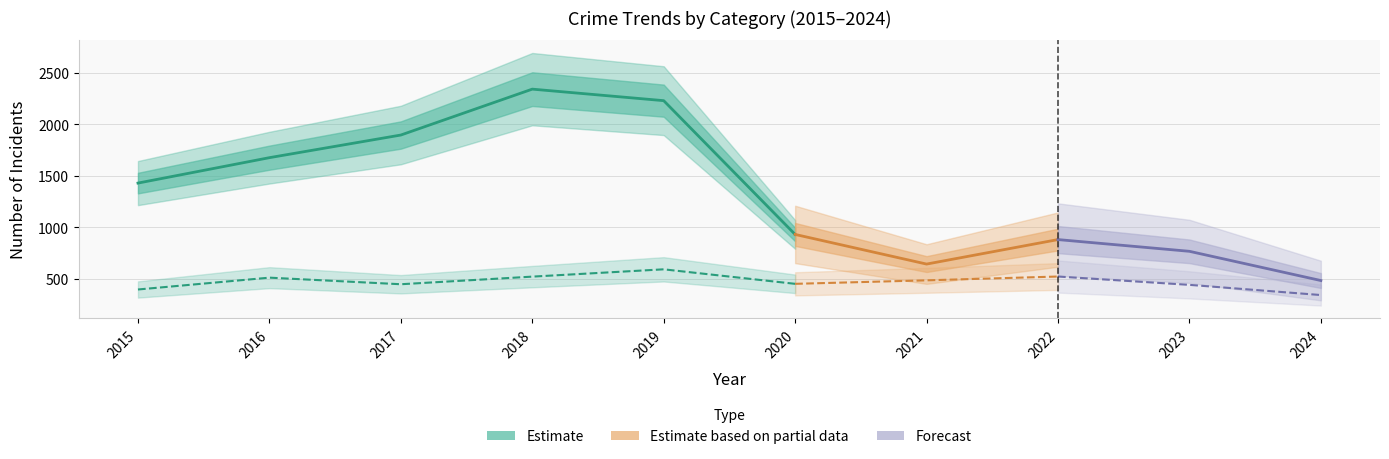

What is the difference between the second highest and second lowest values in the Aggravated Battery series?

120